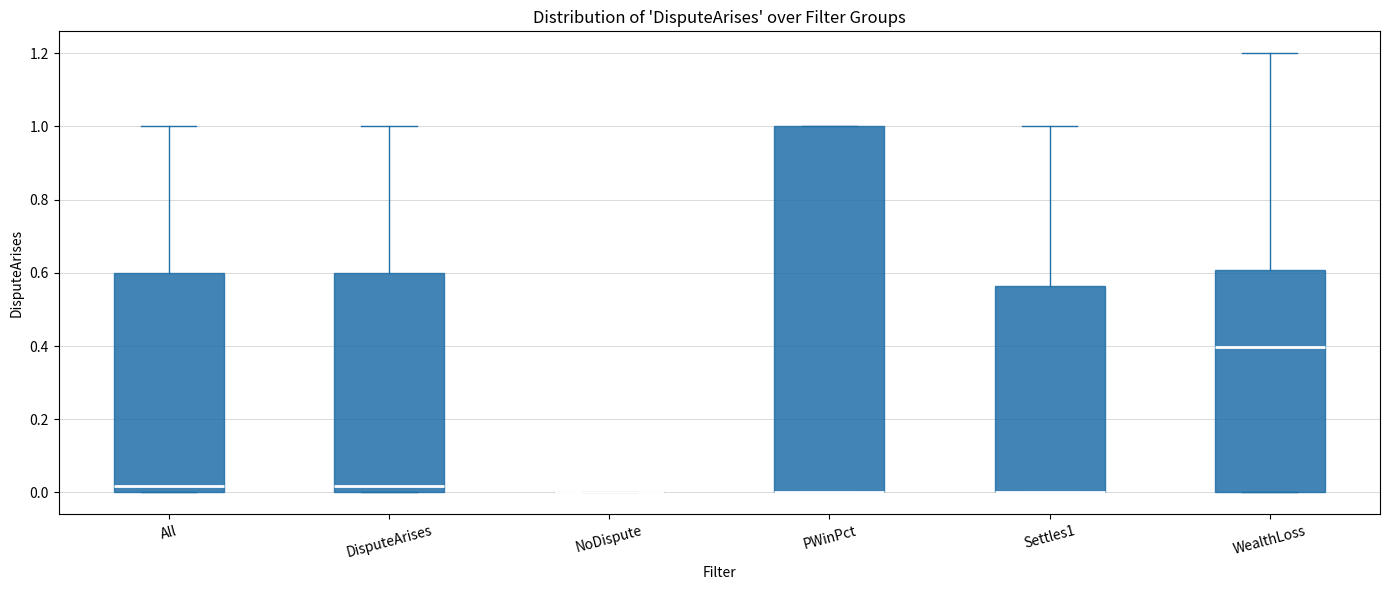

Reading left to right, read every box against the y-axis: the position of its median line, the range the box covers, and the ends of its whiskers. The values are not printed on the chart, so give them approximately, as read against the axis.

All: median 0.02, box 0.00 to 0.60, whiskers 0.00 to 1.00
DisputeArises: median 0.02, box 0.00 to 0.60, whiskers 0.00 to 1.00
NoDispute: box collapsed to a line at 0.00, whiskers 0.00 to 0.00
PWinPct: median 0.00 (drawn on the box's lower edge), box 0.00 to 1.00, whiskers 0.00 to 1.00
Settles1: median 0.00 (drawn on the box's lower edge), box 0.00 to 0.56, whiskers 0.00 to 1.00
WealthLoss: median 0.40, box 0.00 to 0.60, whiskers 0.00 to 1.20